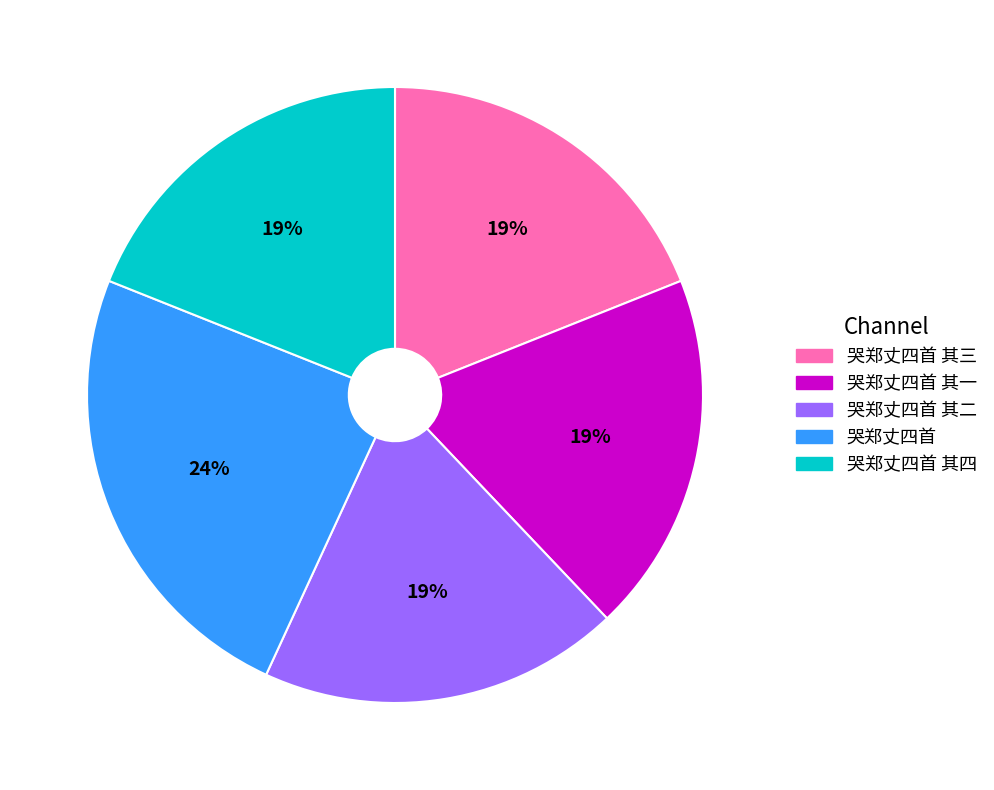

How many slices are in this pie chart?

5